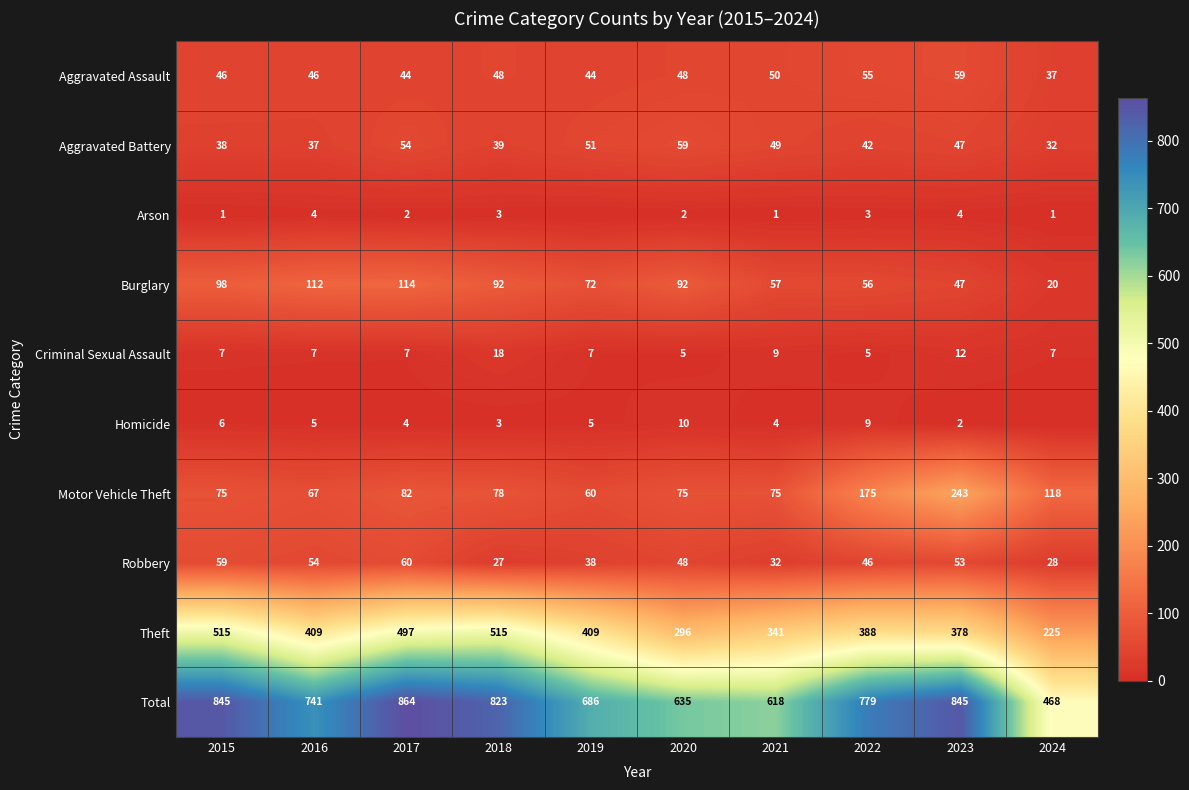

What is the total value across all series at 2023?

1690